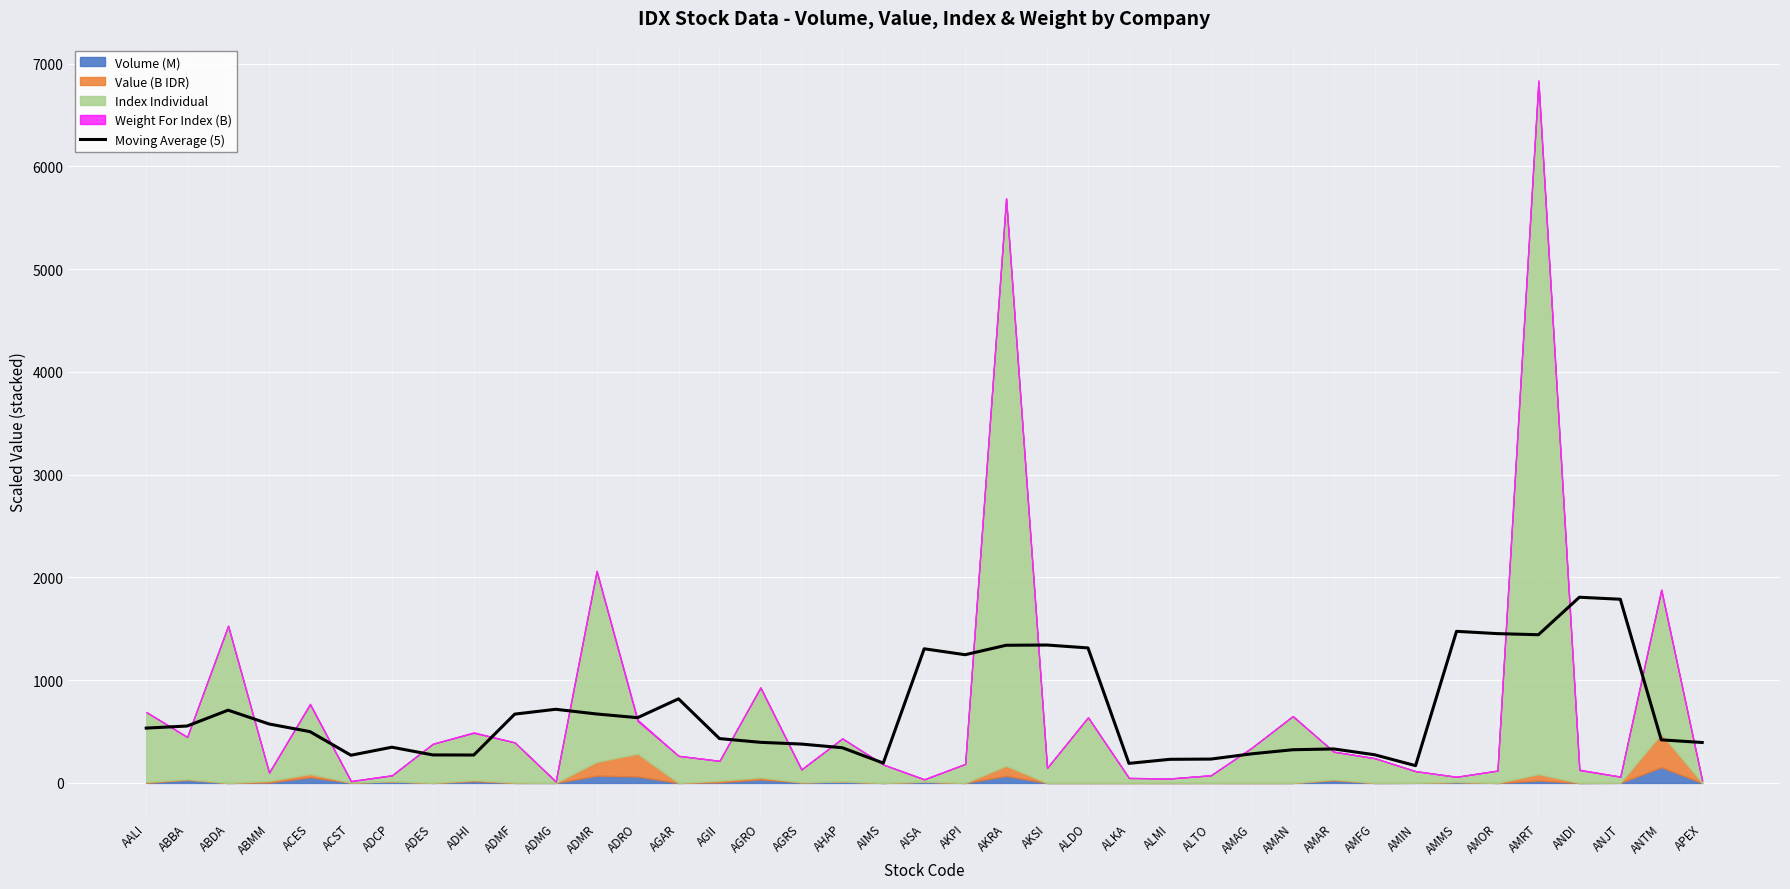

What is the average value?

683.2